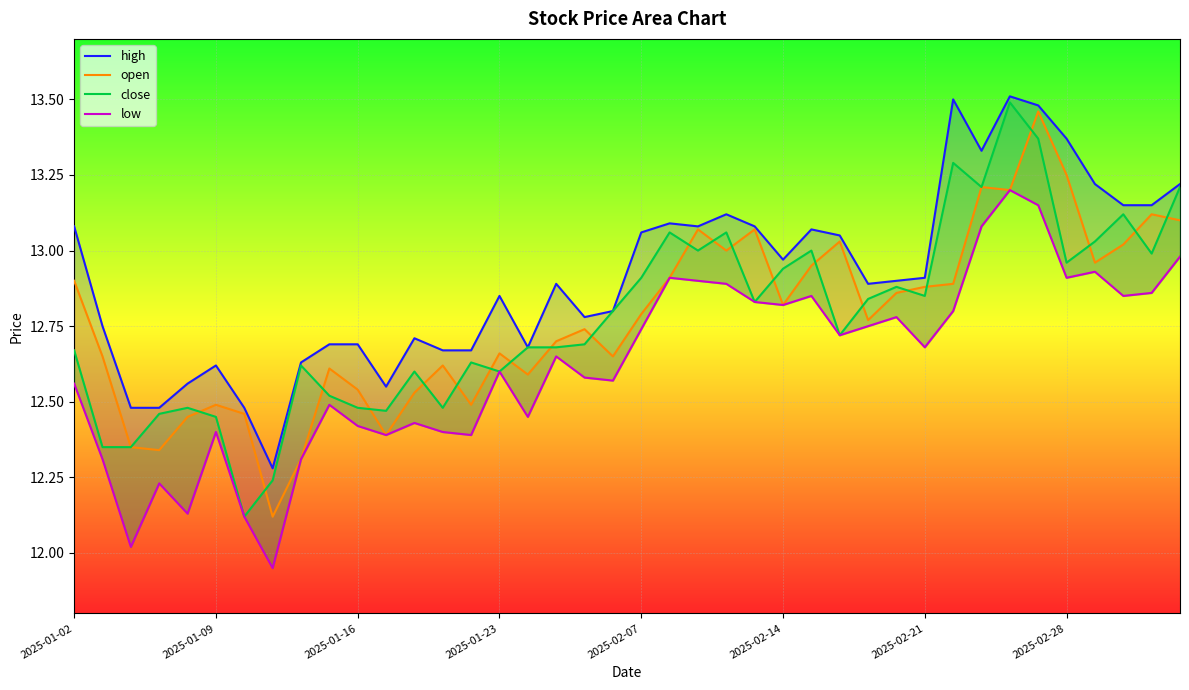

Rank the series at 2025-01-23 from lowest to highest value.

close, low, open, high